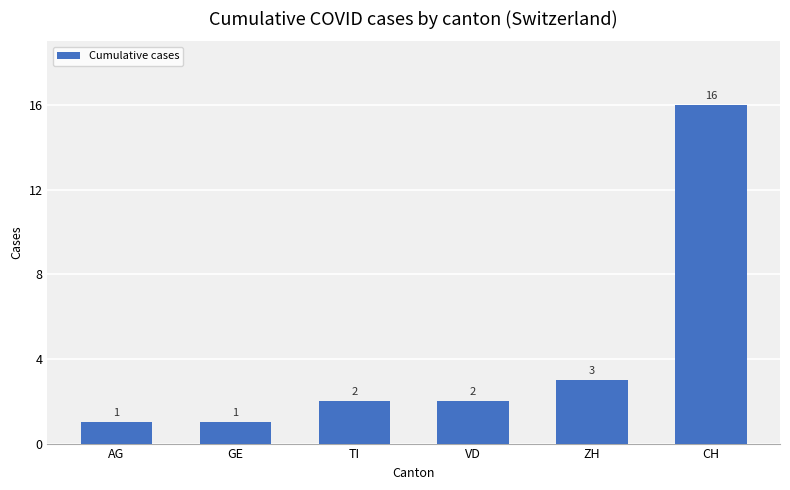

Reading left to right, extract all data points from this chart.

AG=1	GE=1	TI=2	VD=2	ZH=3	CH=16